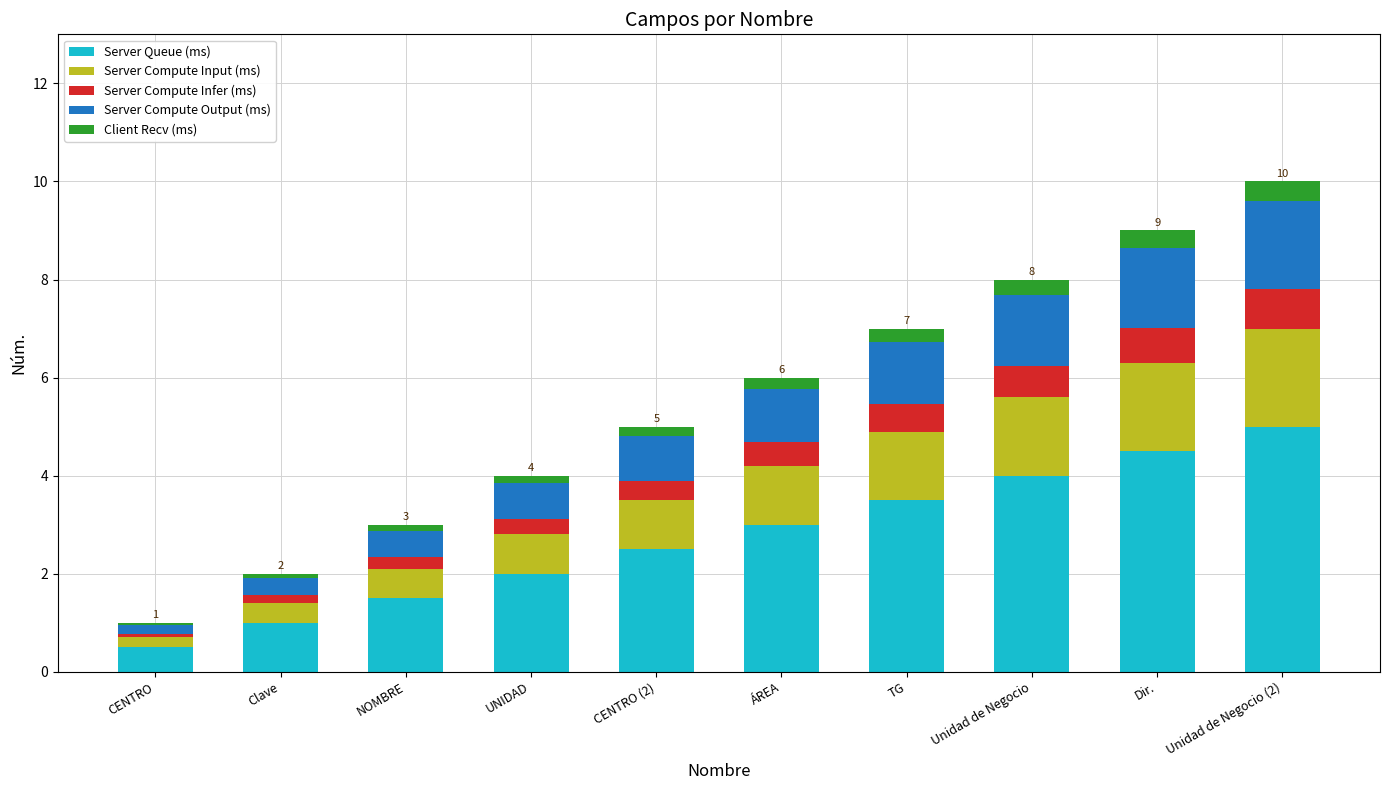

What is the difference between the maximum and second lowest values in the Server Queue (ms) series?

4.0